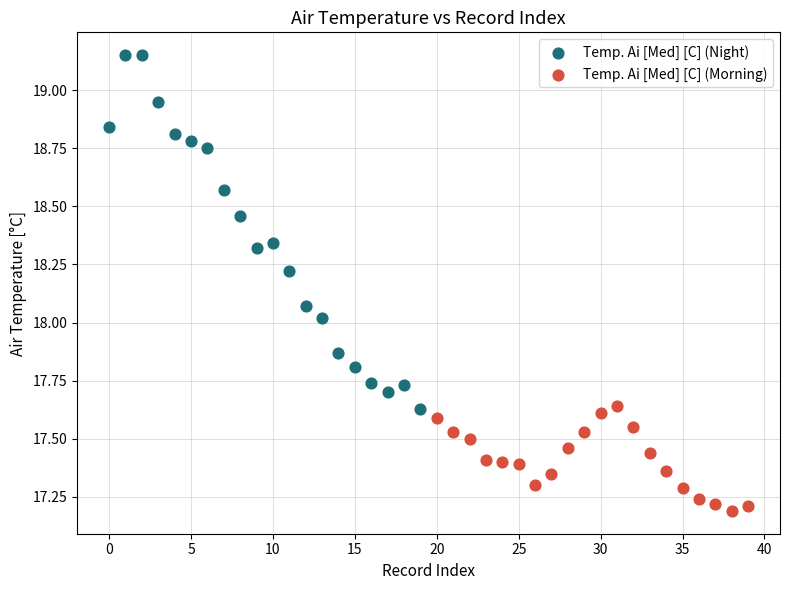

Which series contains the lowest Y value?

Temp. Ai [Med] [C] (Morning)